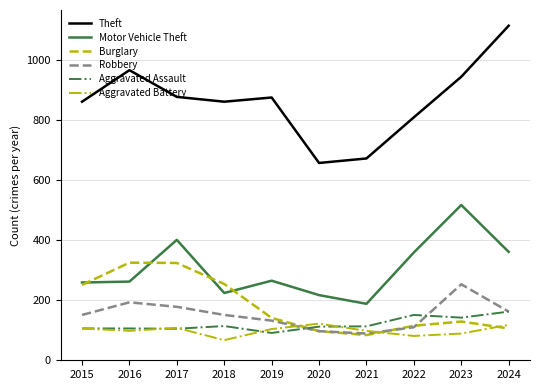

At which category does the chart reach its peak across all series?

2024